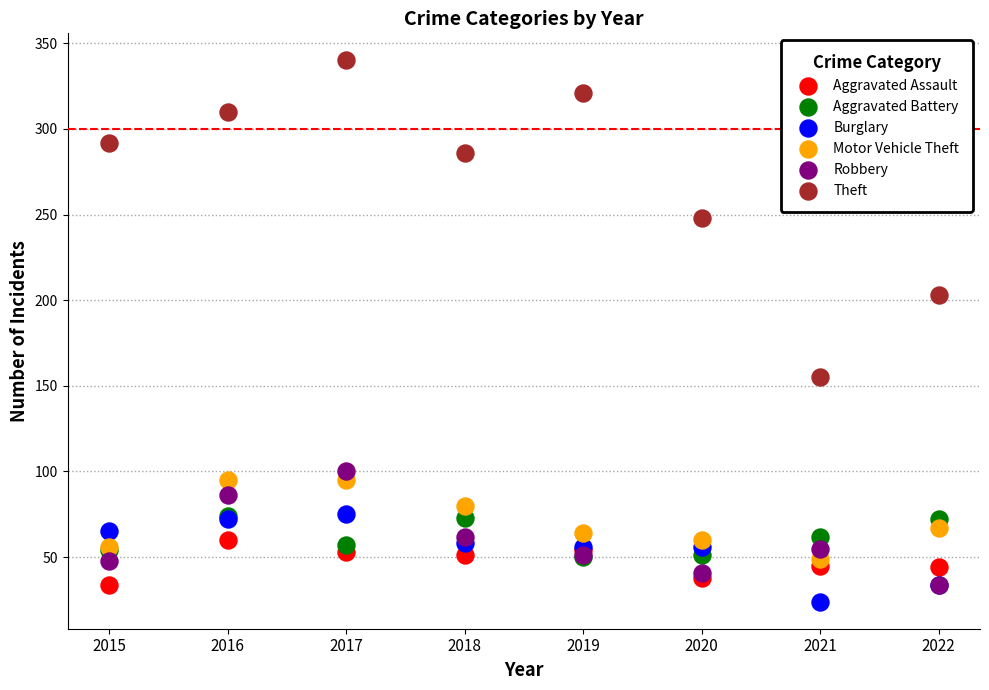

Which series reaches the maximum Y coordinate?

Theft